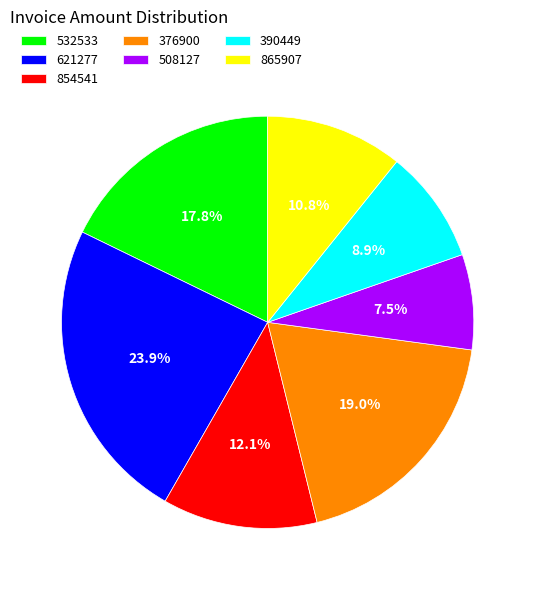

Is there a majority slice in this chart?

No